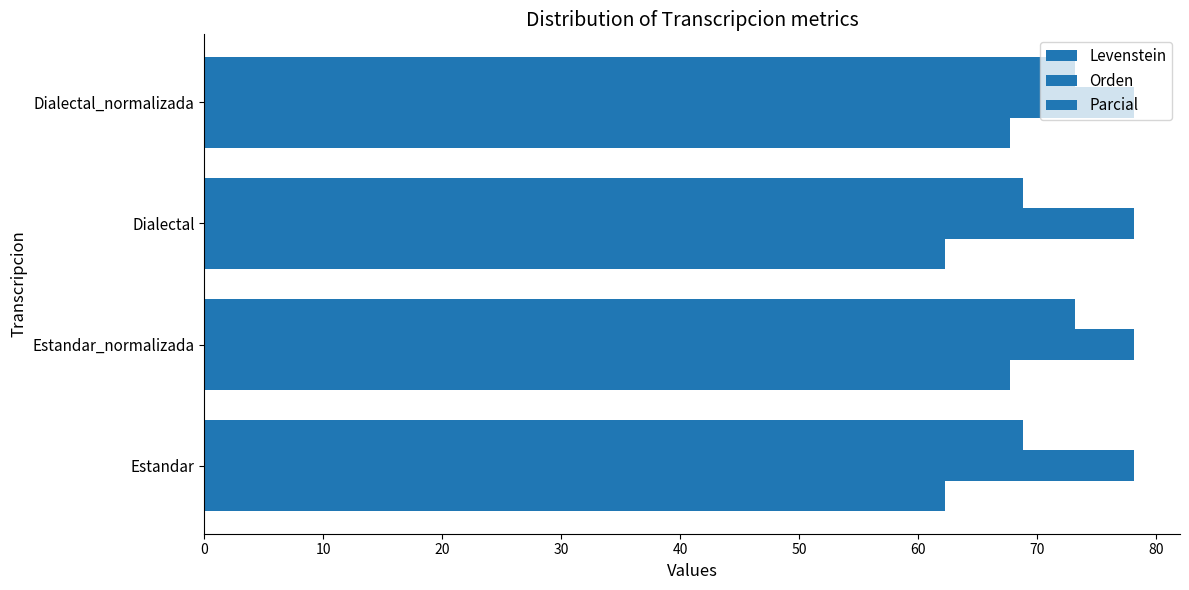

What is the average value of the Parcial series?

71.0